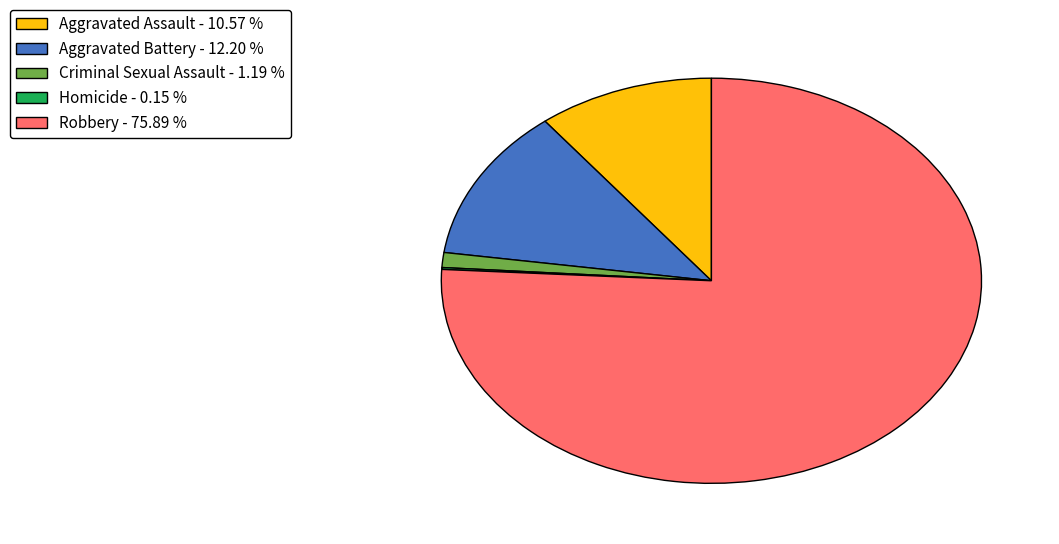

Is Robbery - 75.89 % the majority of the pie?

Yes